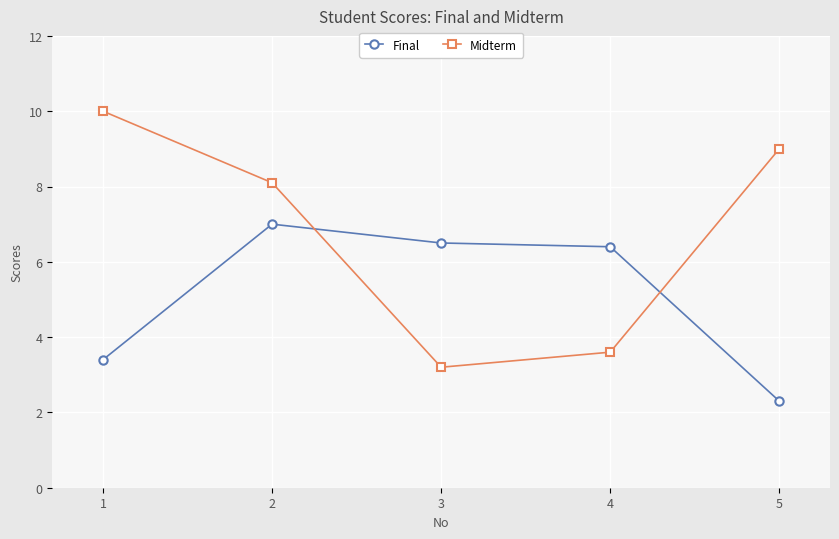

What is the approximate value of Midterm at 1?

10.0